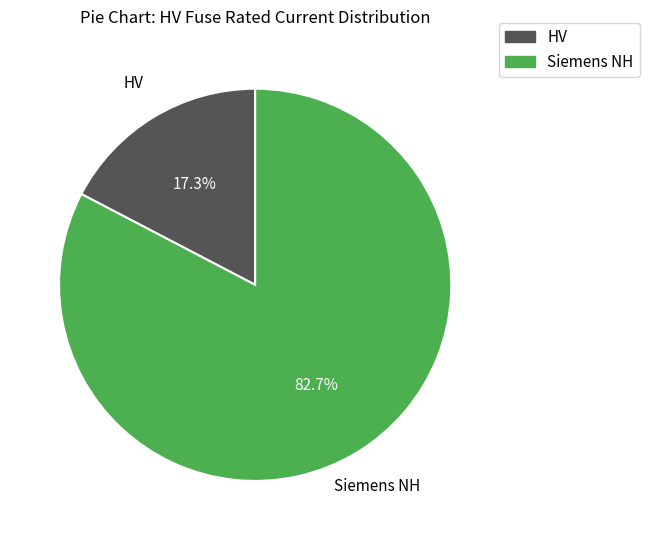

How many segments does this pie chart have?

2